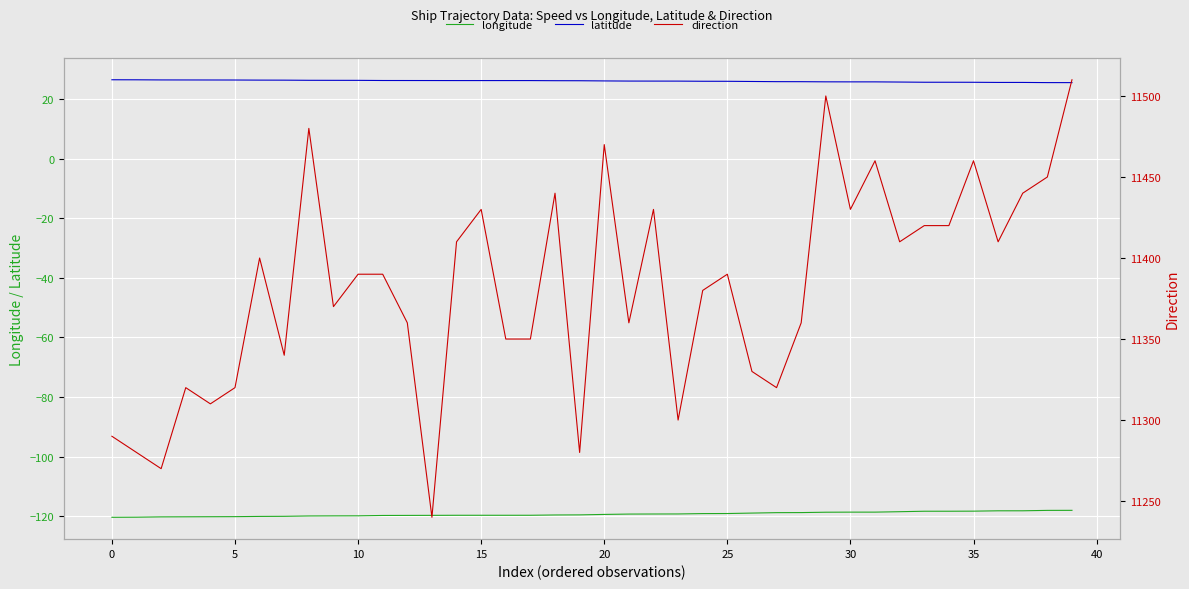

True or false: latitude and longitude intersect in this chart.

False